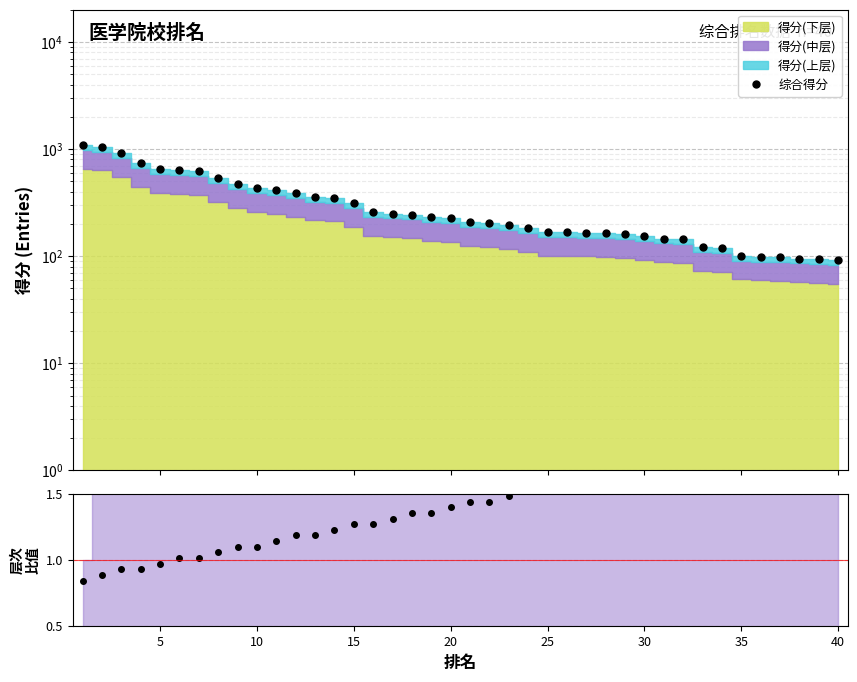

True or false: 综合得分 and 层次/最大层次 cross at least once.

False